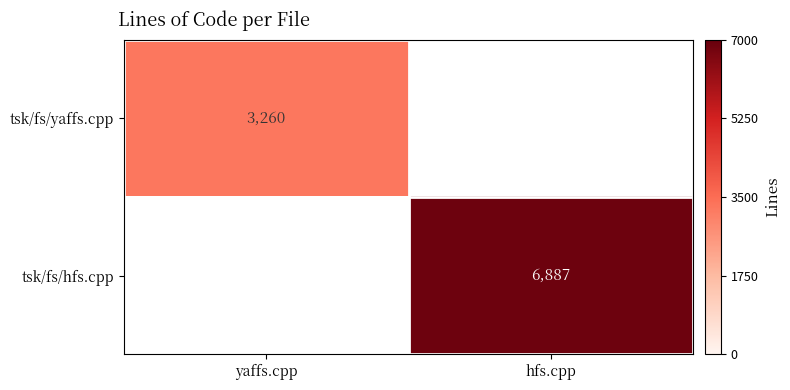

Is it true that tsk/fs/hfs.cpp equals 9464 at hfs.cpp?

False